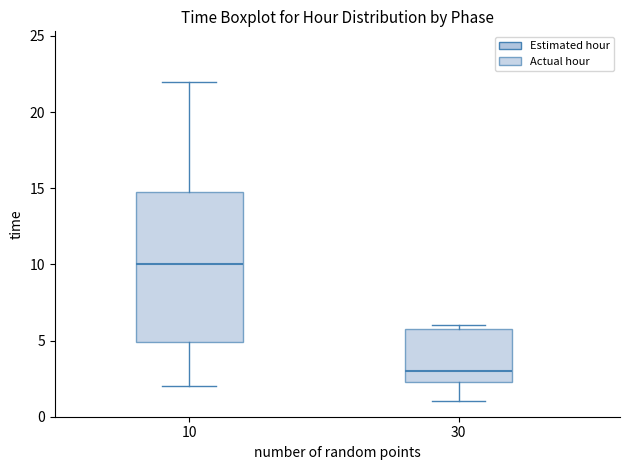

Which box has the highest median line?

10